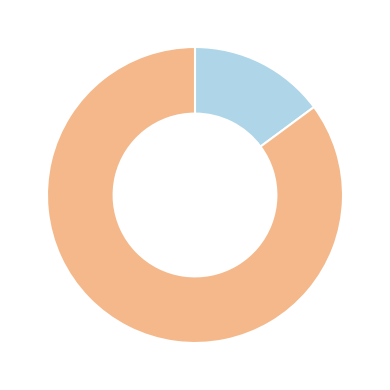

How many segments does this pie chart have?

2